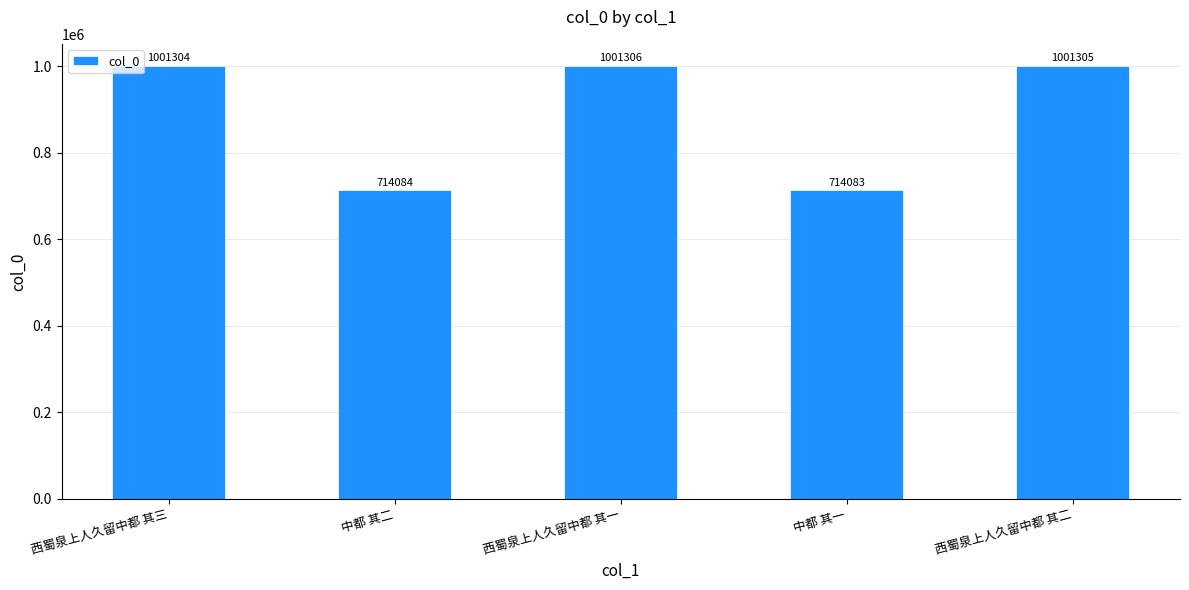

Between 中都 其二 and 西蜀泉上人久留中都 其一, which is larger?

西蜀泉上人久留中都 其一